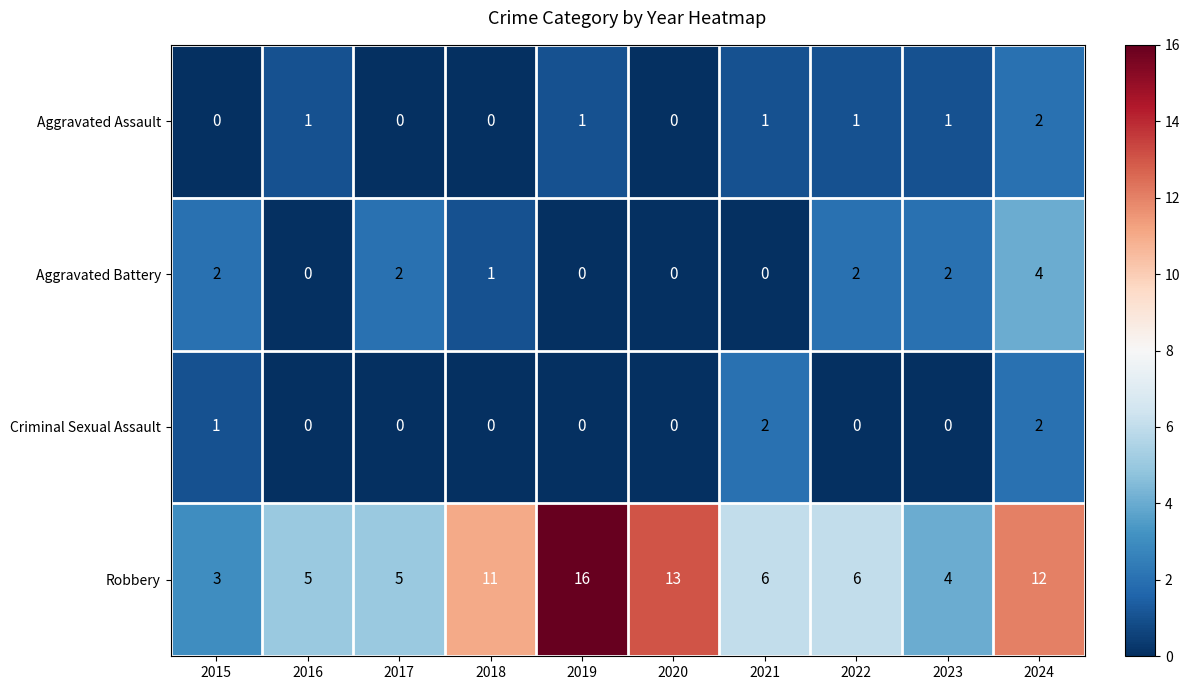

How many values in Criminal Sexual Assault are above zero?

3